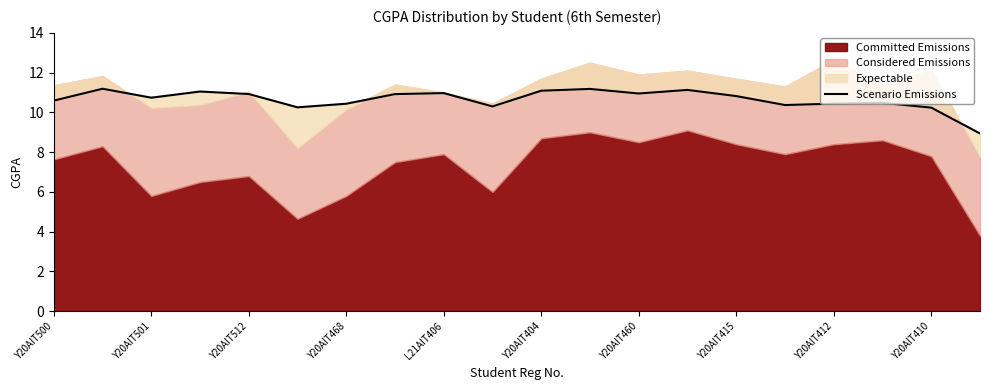

True or false: the data shows 6.5 at Y20AIT501.

False